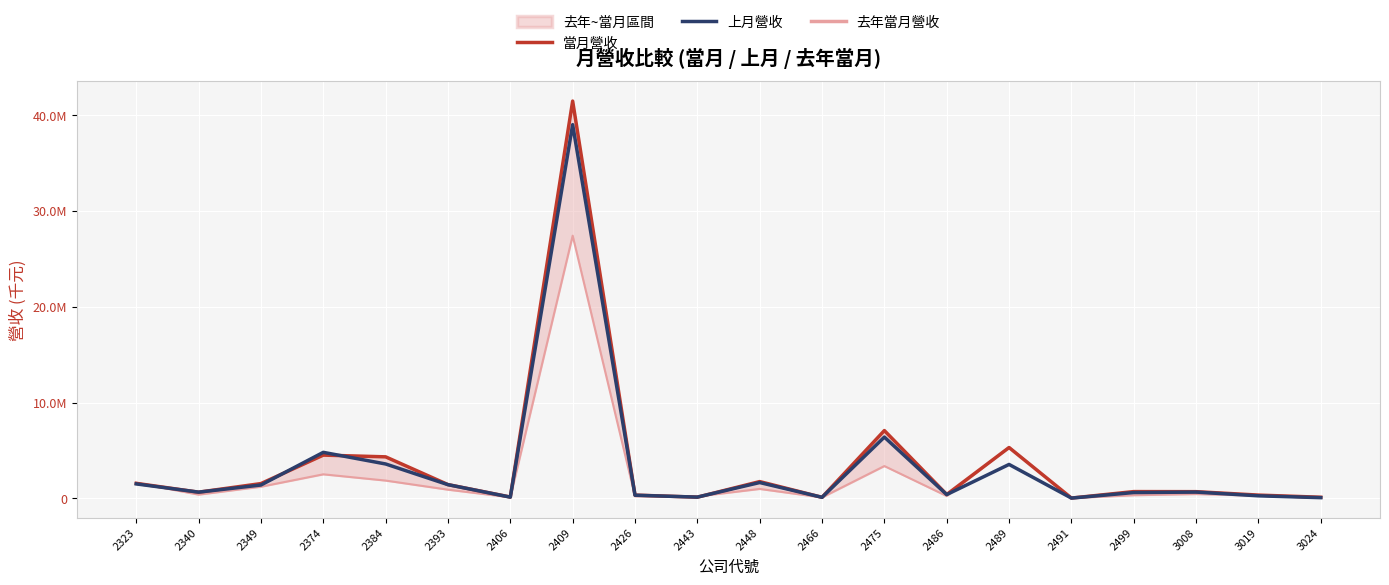

What is the value of the 去年當月營收 point at the 4th from the left?

2504521